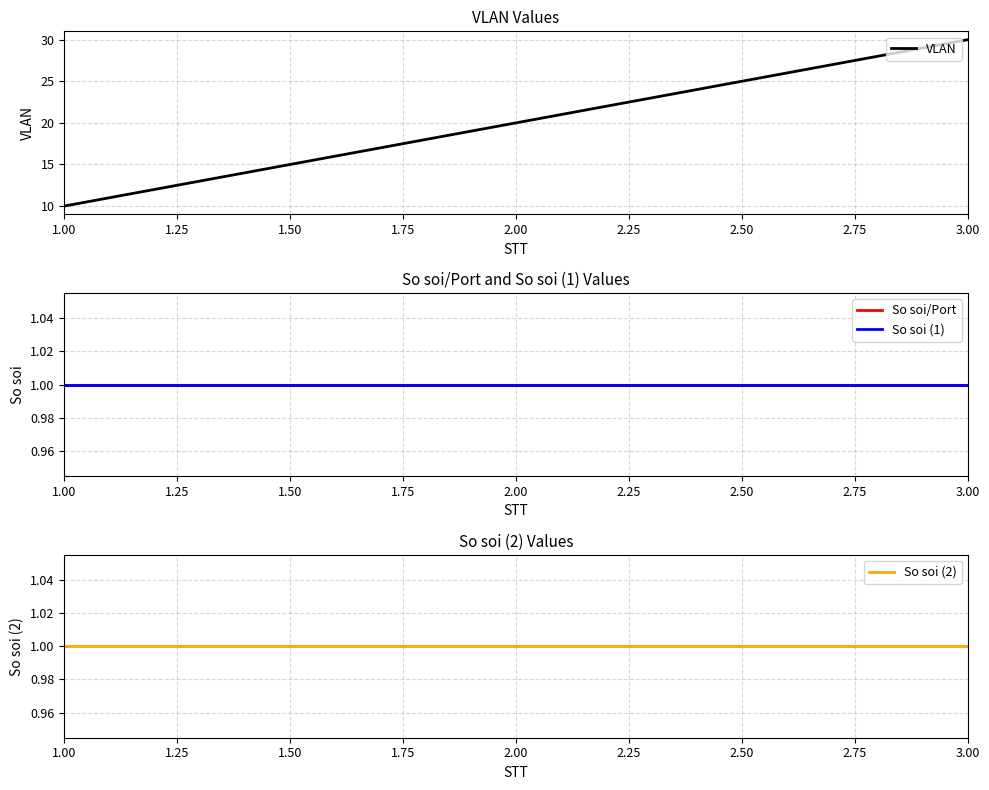

Which series has the largest total across all categories?

VLAN